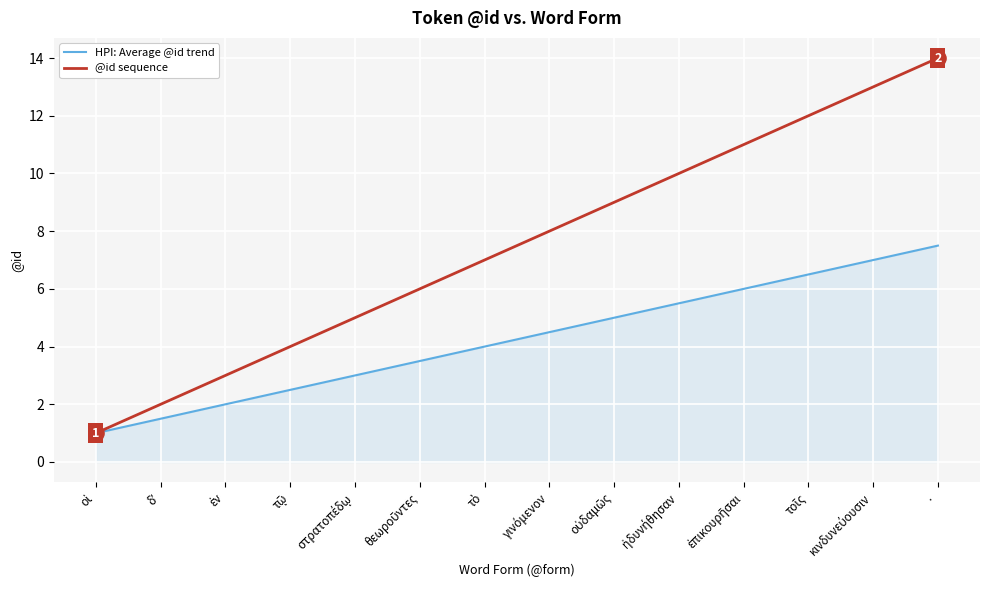

What is the total value across all series at ·?

21.5